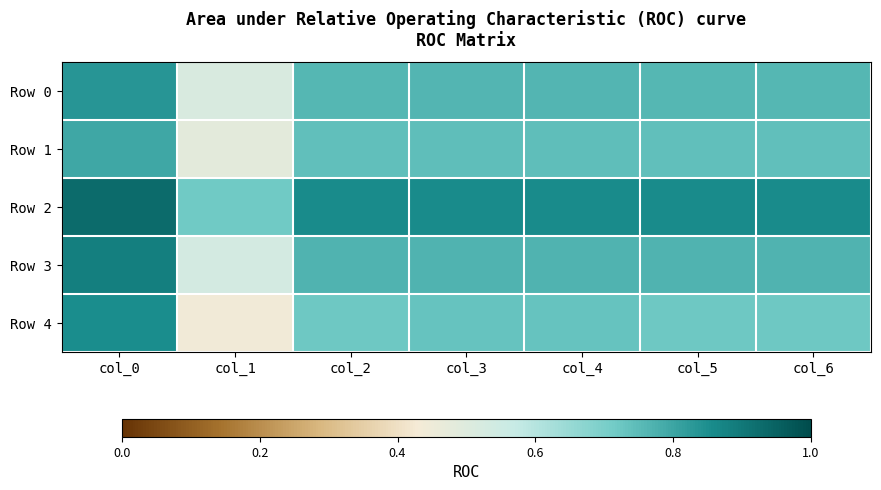

At how many categories does at least one series exceed 0?

7